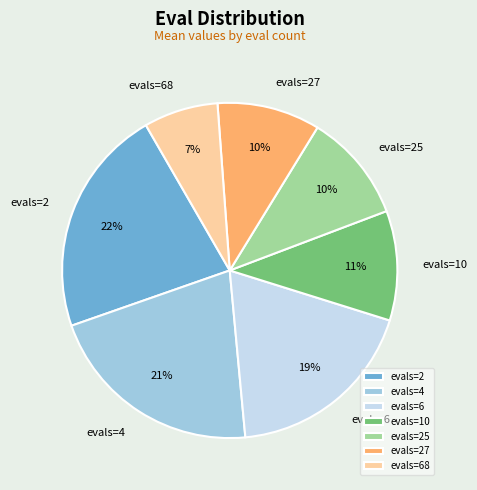

What is the smallest slice in the pie chart?

evals=68